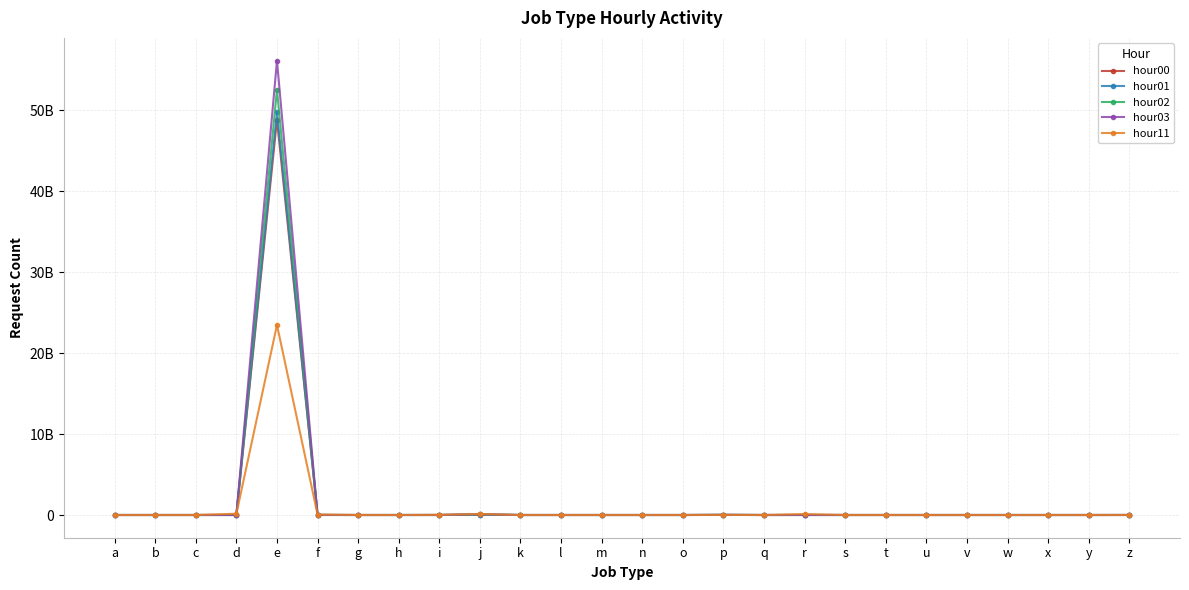

The hour03 series shows 32335 at v. True or false?

False